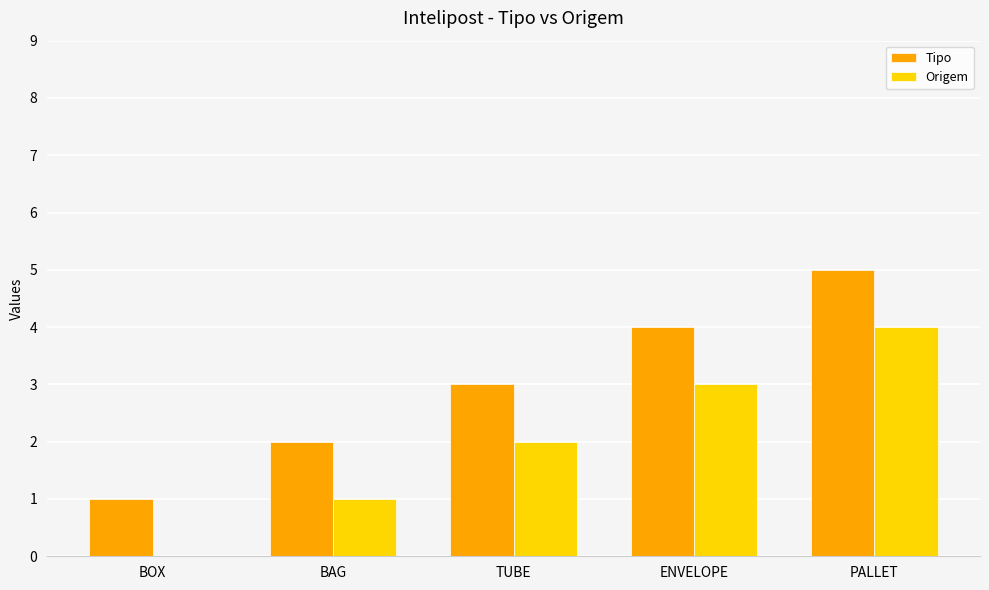

True or false: Origem has a value of 3 at ENVELOPE.

True